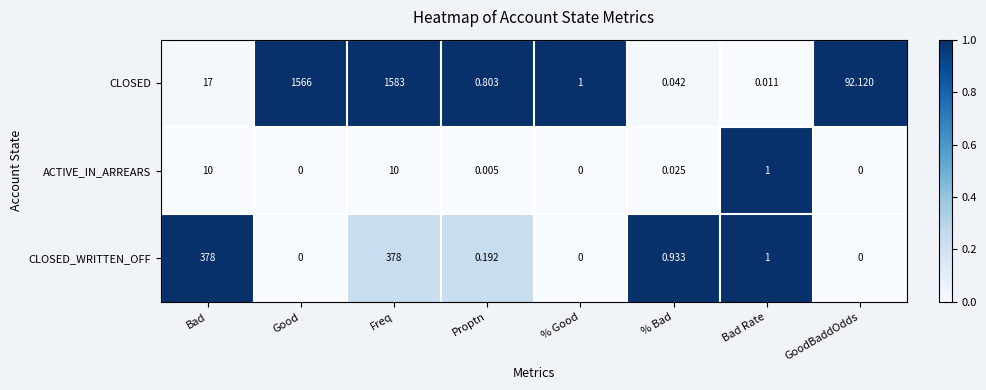

List the series in order of their overall mean, lowest first.

ACTIVE_IN_ARREARS, CLOSED_WRITTEN_OFF, CLOSED